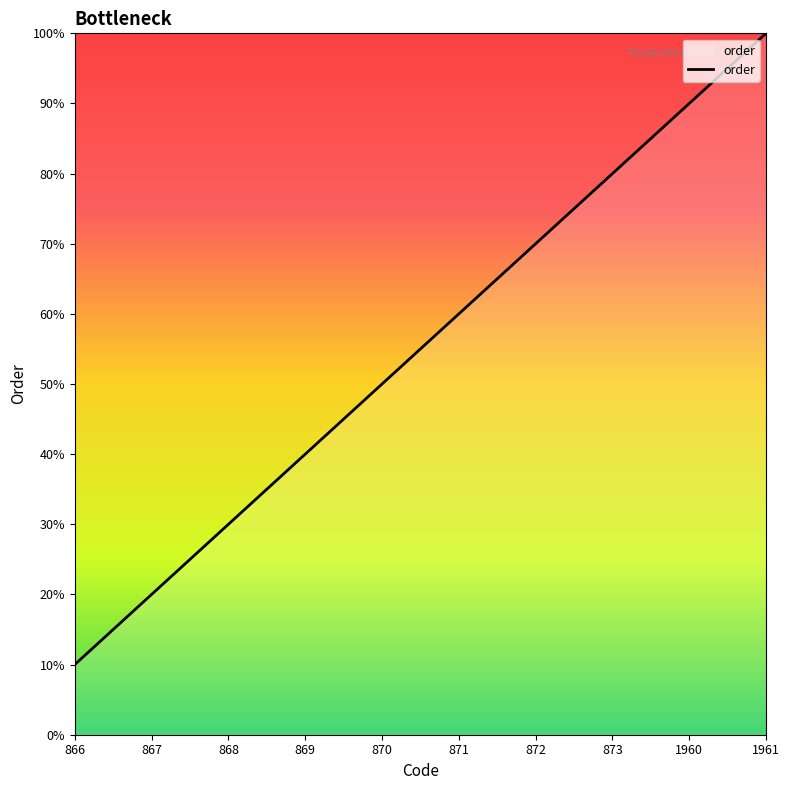

Does the chart have visible grid lines?

No